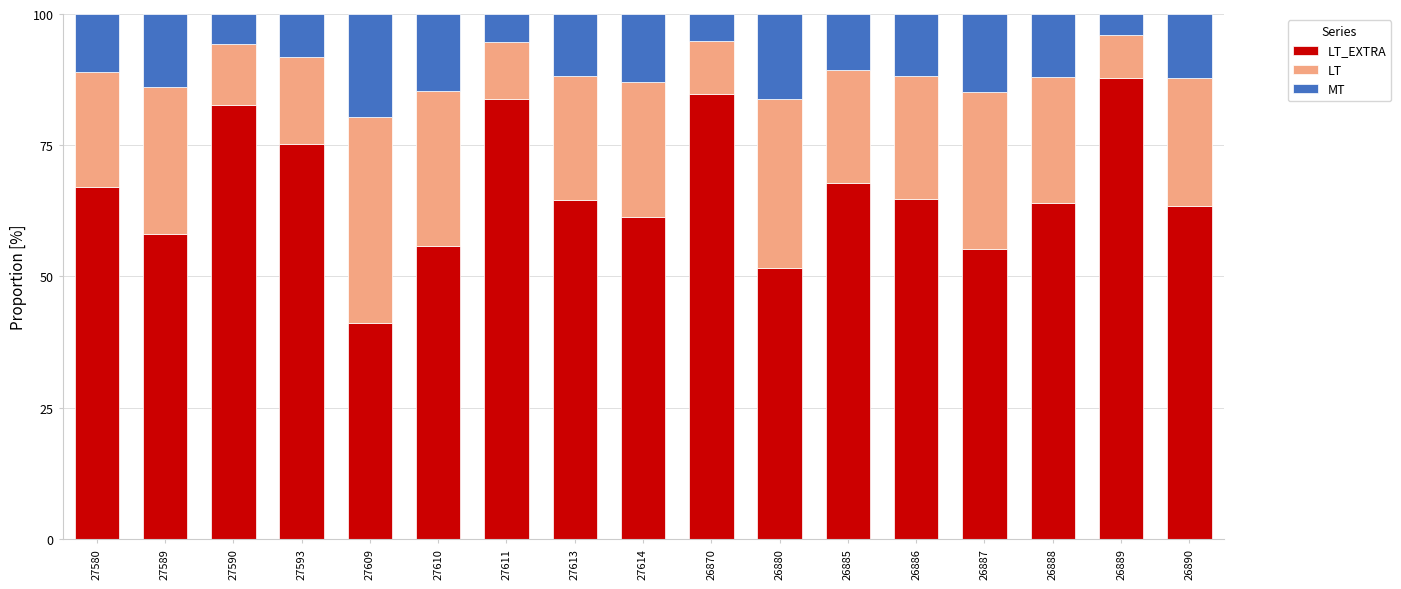

What is the total value across all series at 27613?

100.0